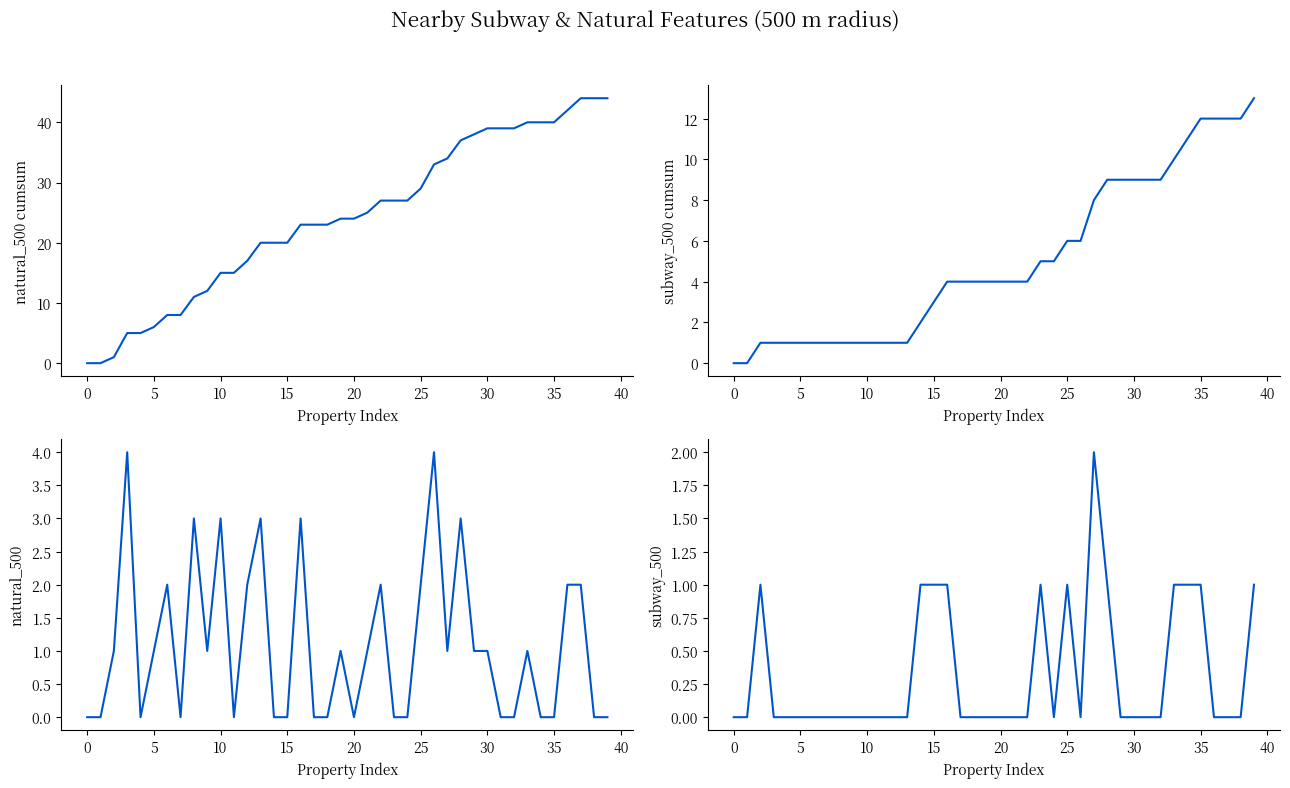

What is the average value of the subway_500 cumsum series?

5